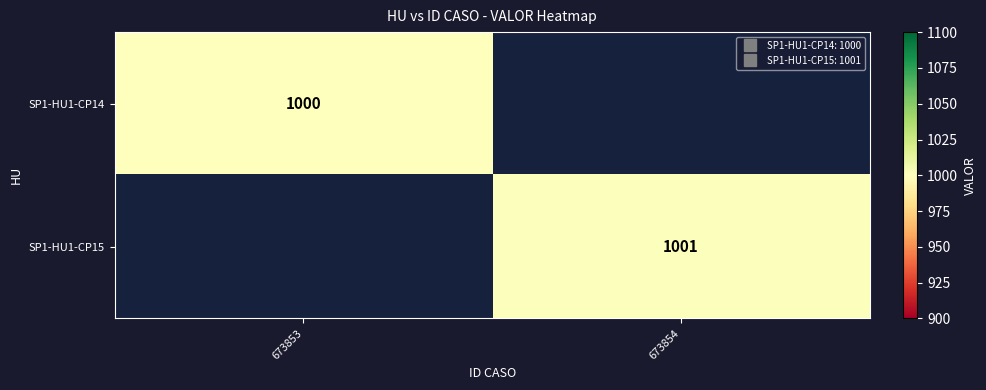

How many values in SP1-HU1-CP14 are above zero?

1